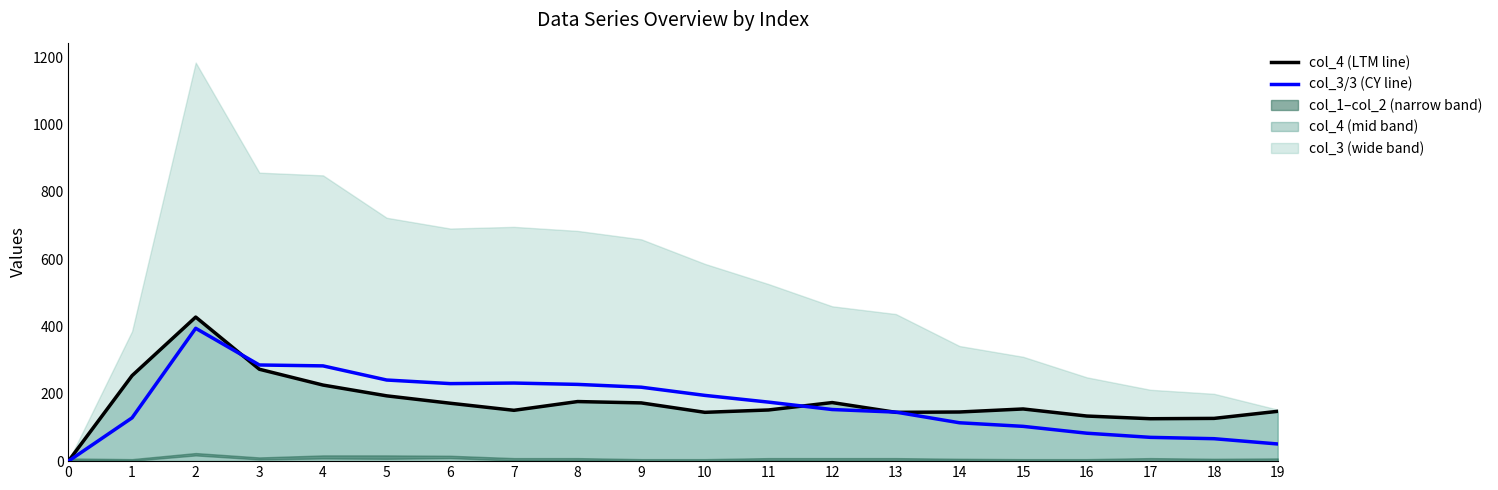

What is the total value across all series at 16?

217.0